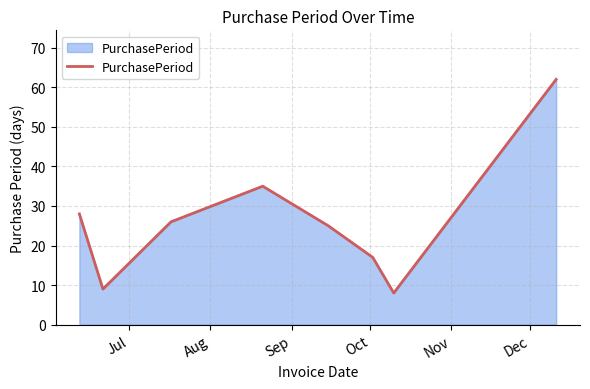

What is the average value?

26